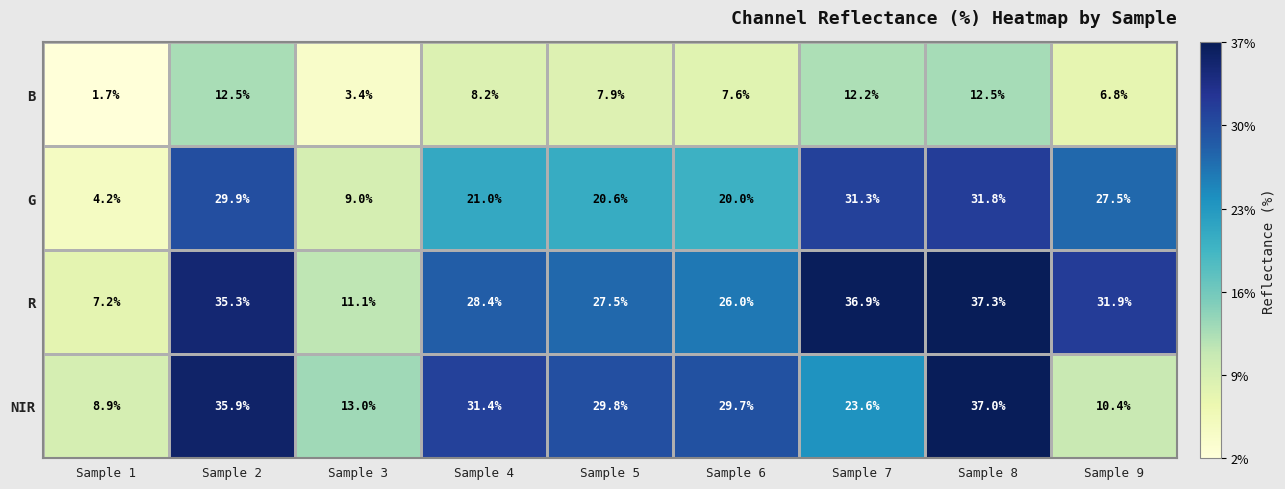

What is the difference between the highest and lowest values at Sample 7?

24.7